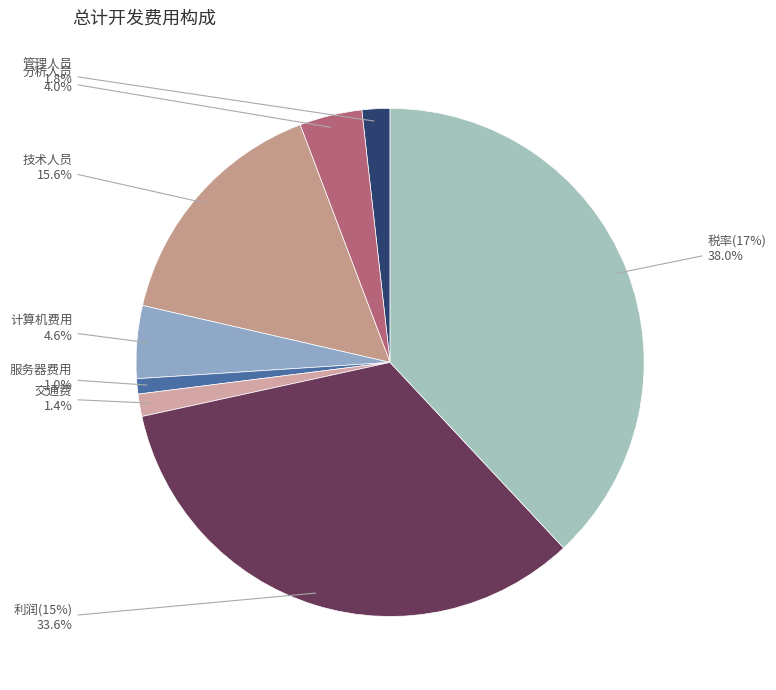

Is there any slice that represents more than half of the pie?

No